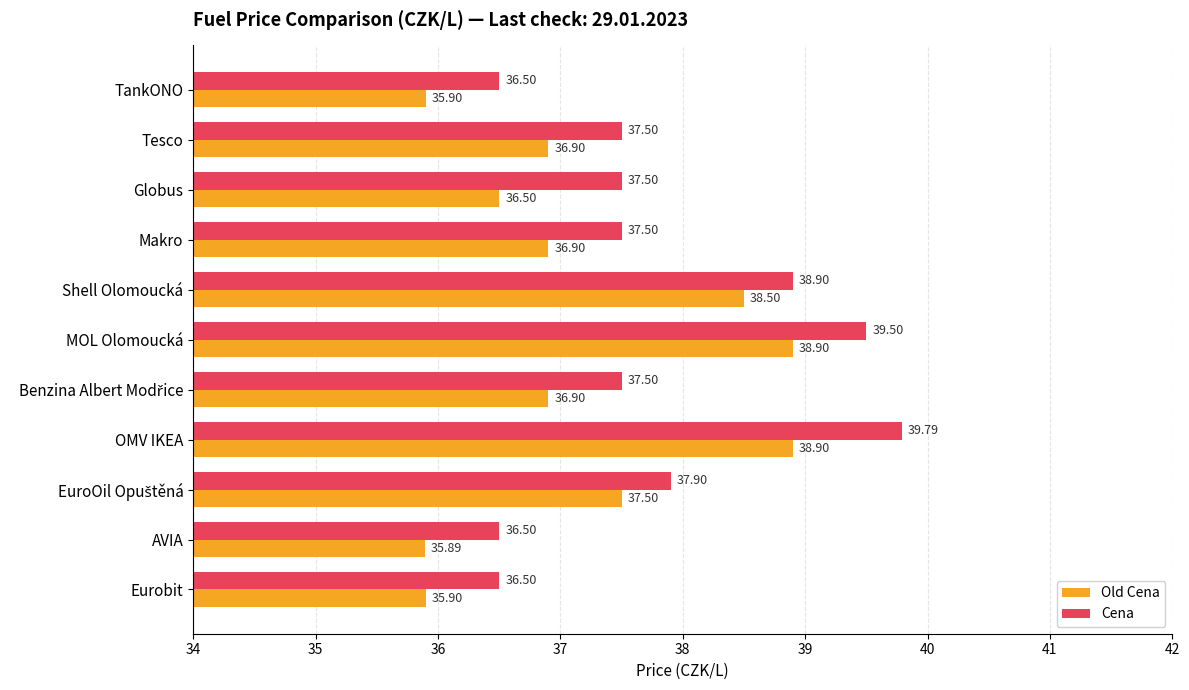

List the series in order of their peak value, lowest first.

Old Cena, Cena